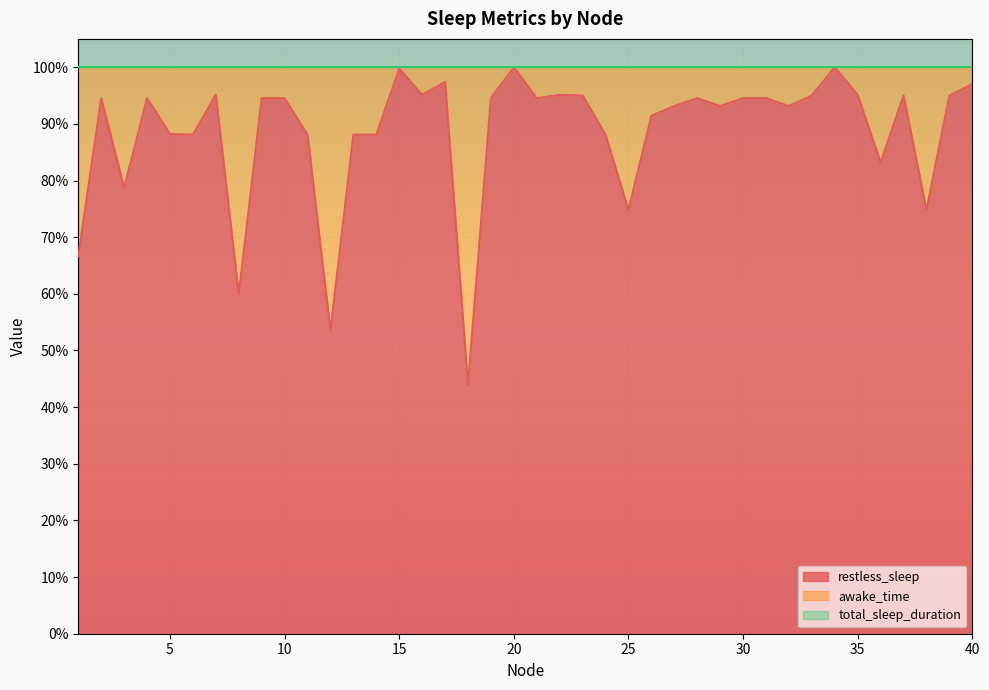

What is the minimum value for restless_sleep?

0.4